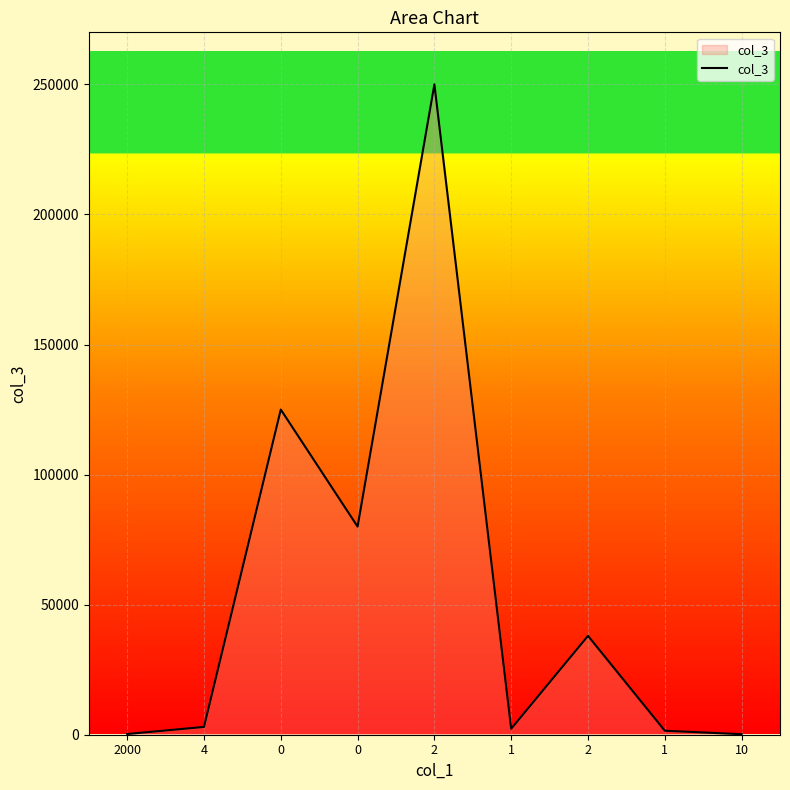

What is the change in value from 0 to 2?

+125000